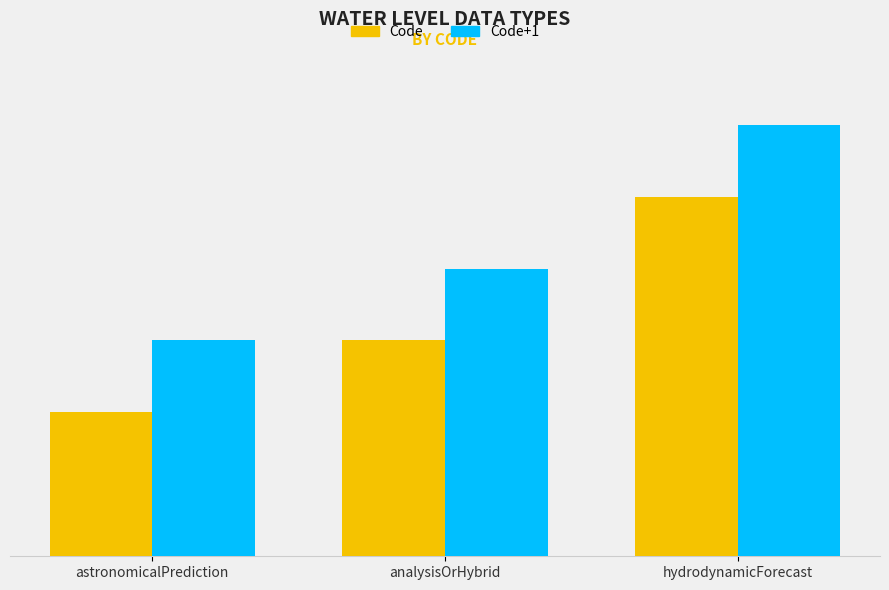

The value of Code at astronomicalPrediction is 2. True or false?

True